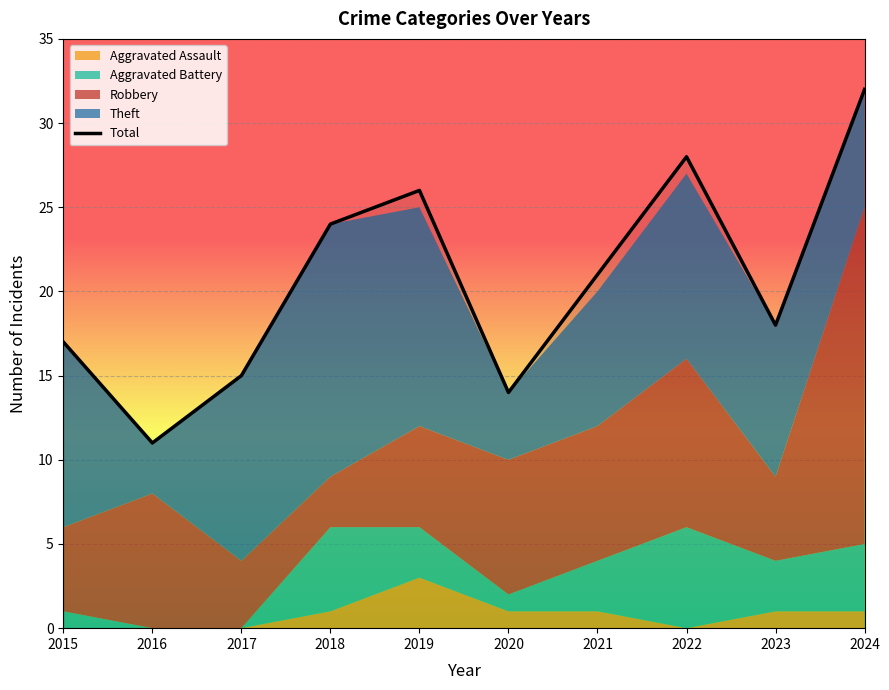

What is the greatest value displayed?

32